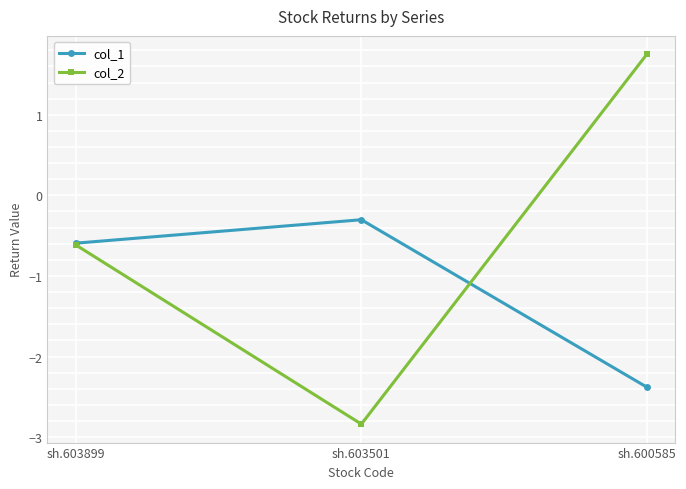

Which series has the largest total across all categories?

col_2